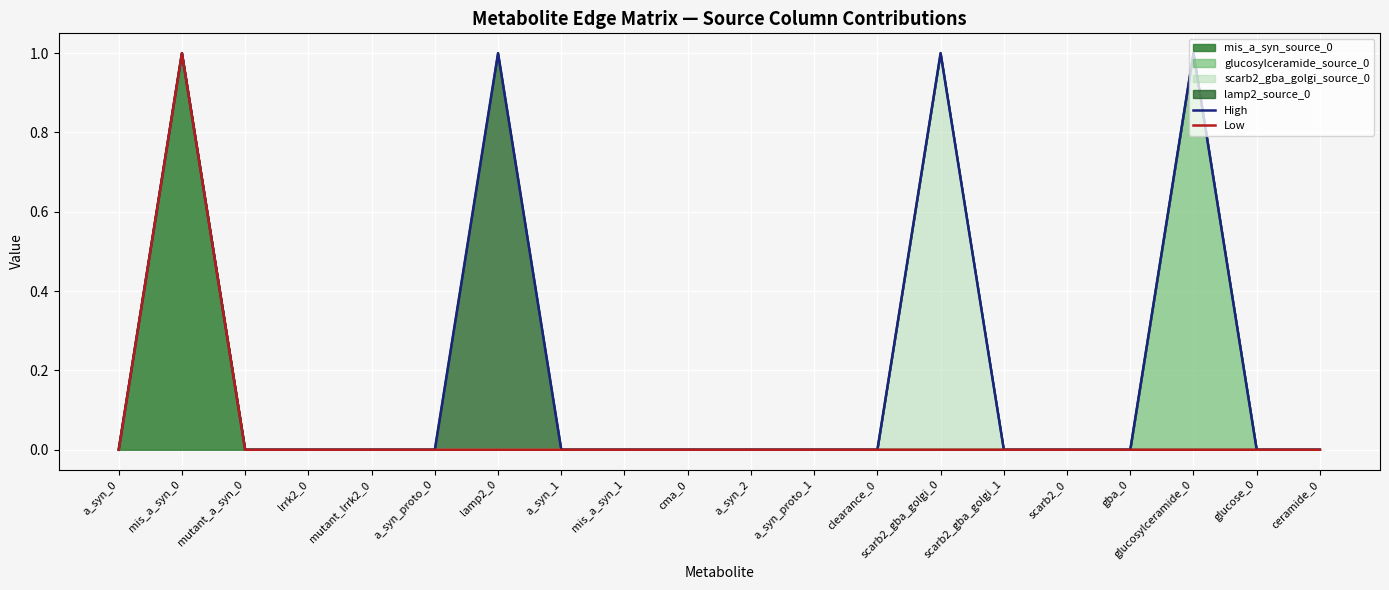

Is the value of High at a_syn_2 greater than the value of Low at lrrk2_0?

No